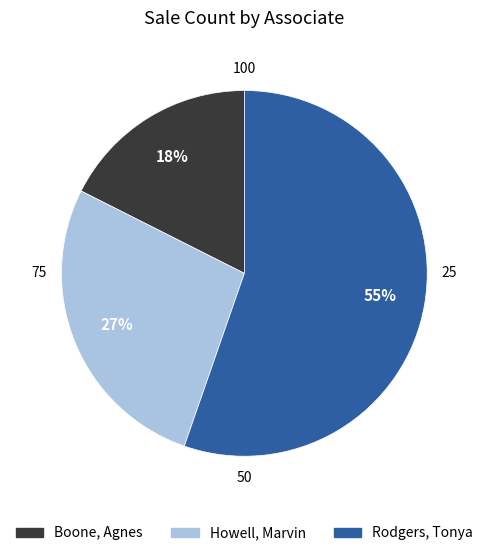

The Boone, Agnes slice represents 18% of the pie. True or false?

True